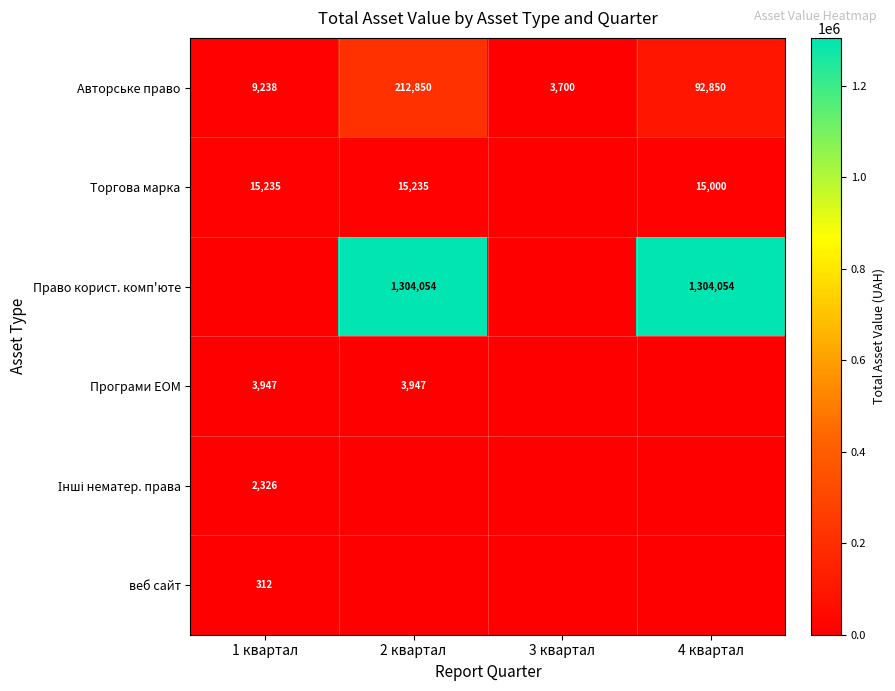

Which label corresponds to the largest value in the chart?

2 квартал